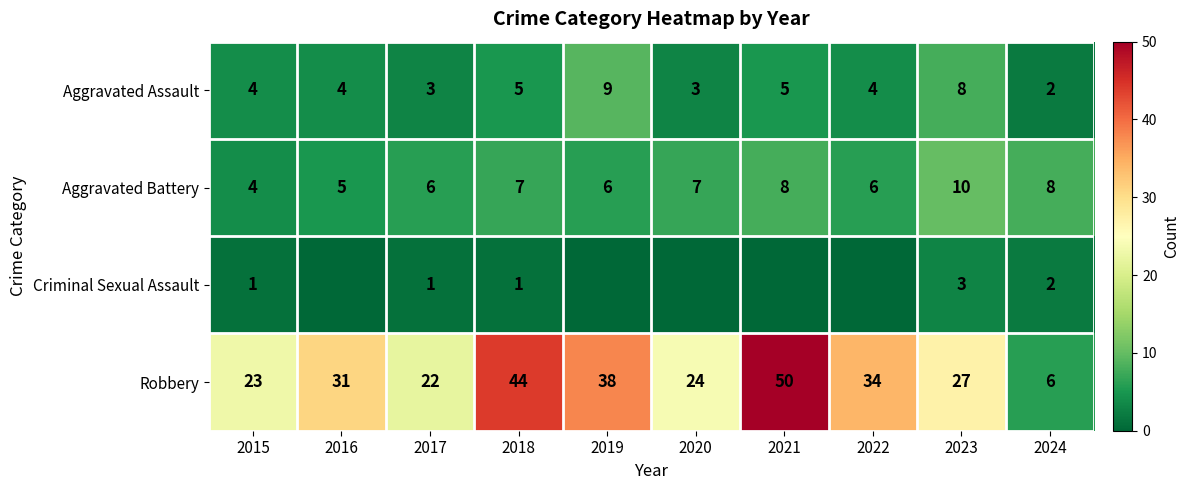

The Aggravated Battery series shows 2 at 2020. True or false?

False